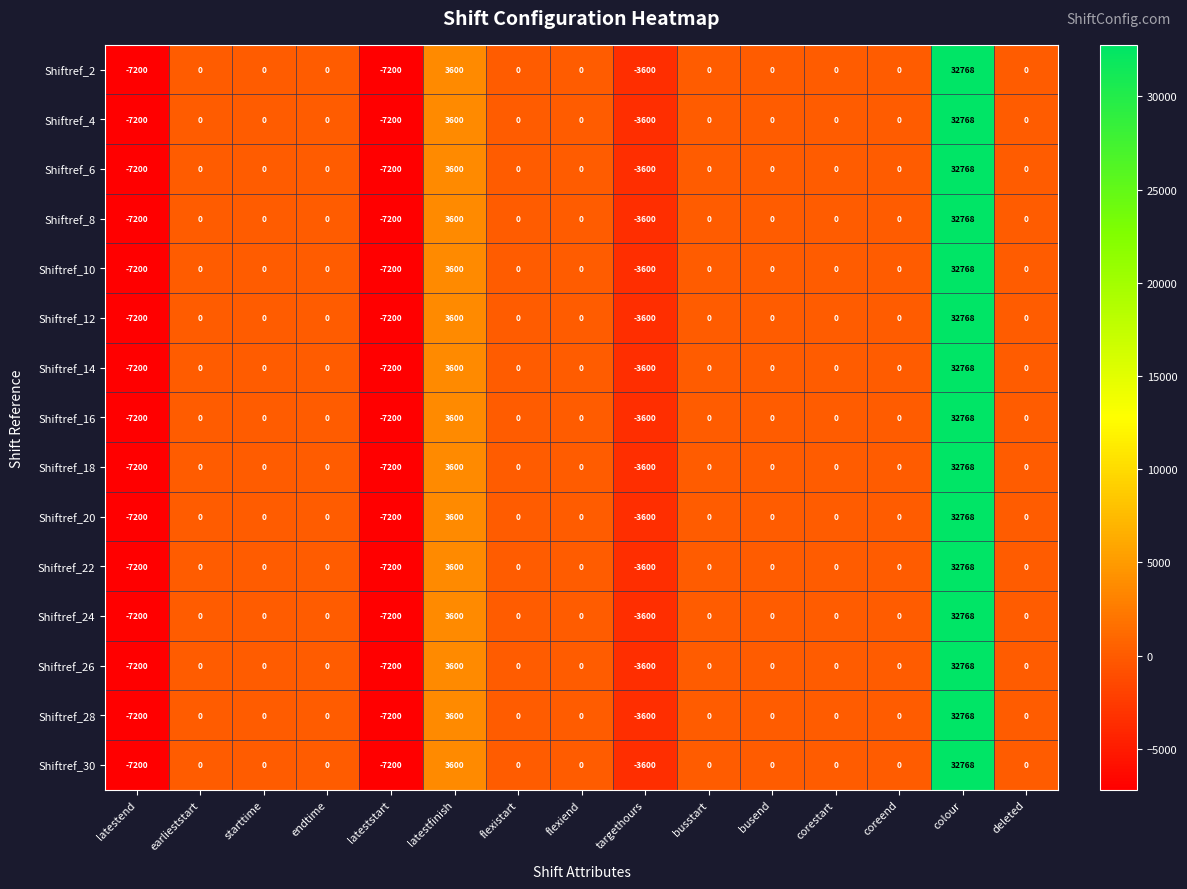

What is the difference between the maximum and minimum values in the Shiftref_28 series?

39968